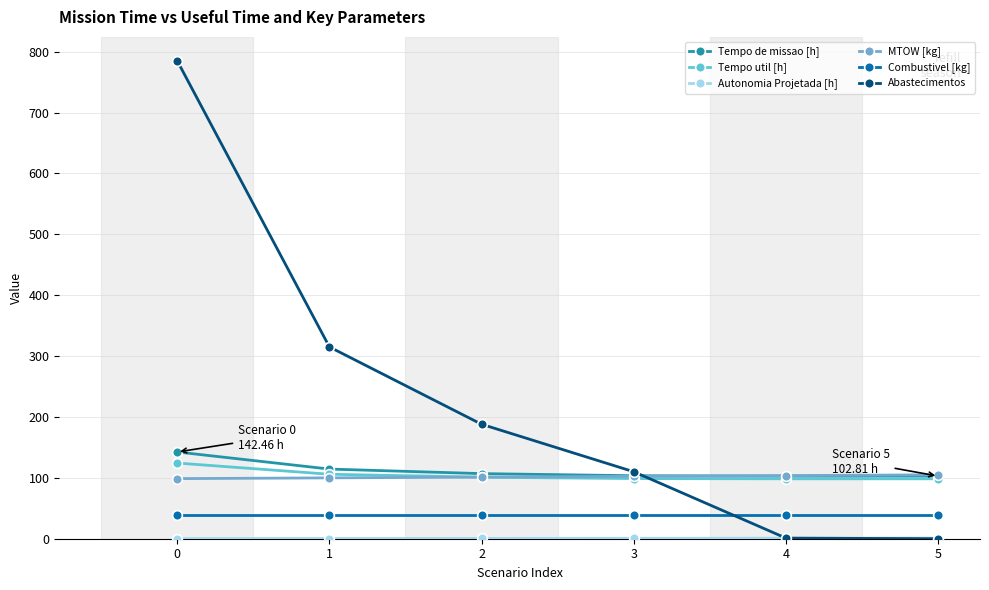

What is the sum of all Tempo de missao [h] values?

672.9